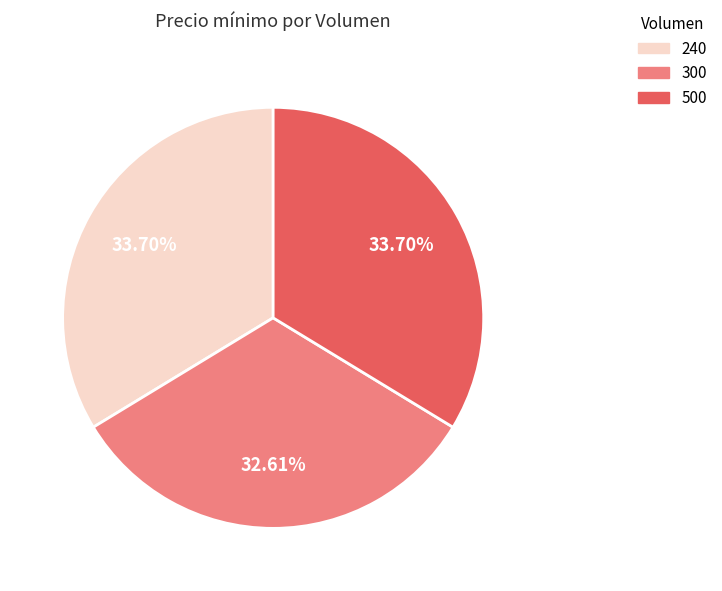

The 500 slice represents 26% of the pie. True or false?

False